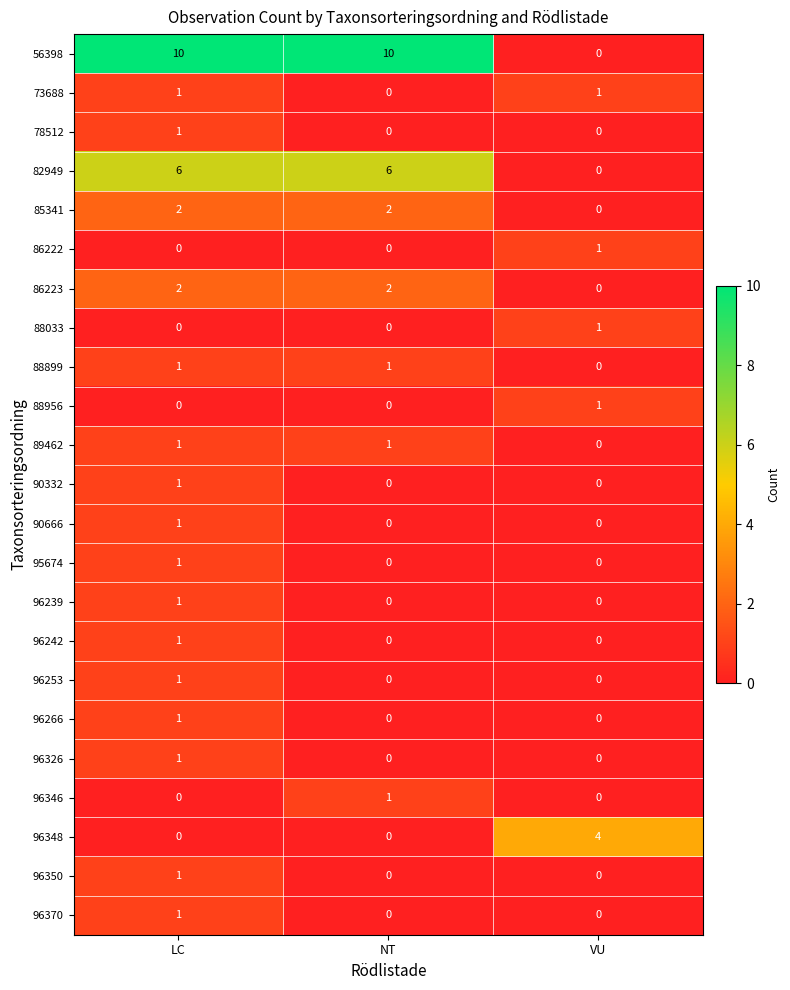

What is the difference between the 96348 values at VU and LC?

4